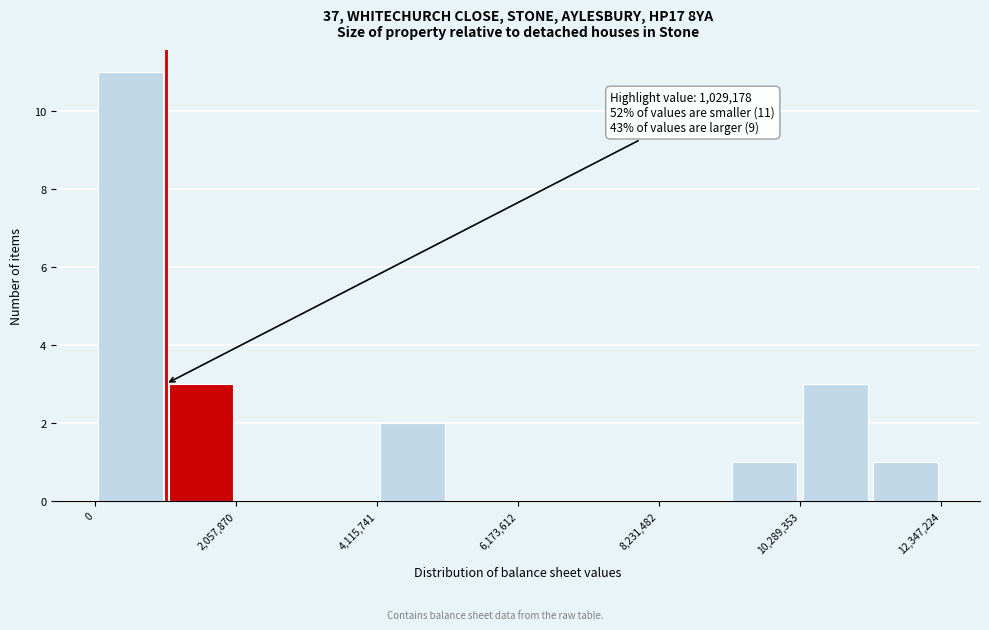

Around what value on the x-axis is the tallest bar? Give the approximate position of its centre, as read against the axis.

500000